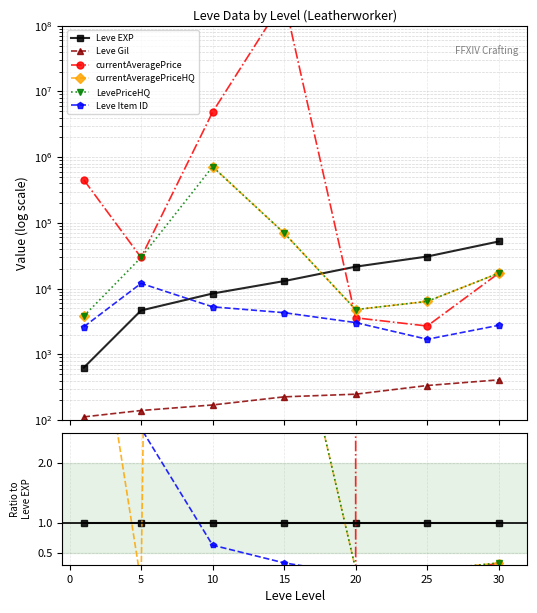

Which series has the largest total across all categories?

currentAveragePrice